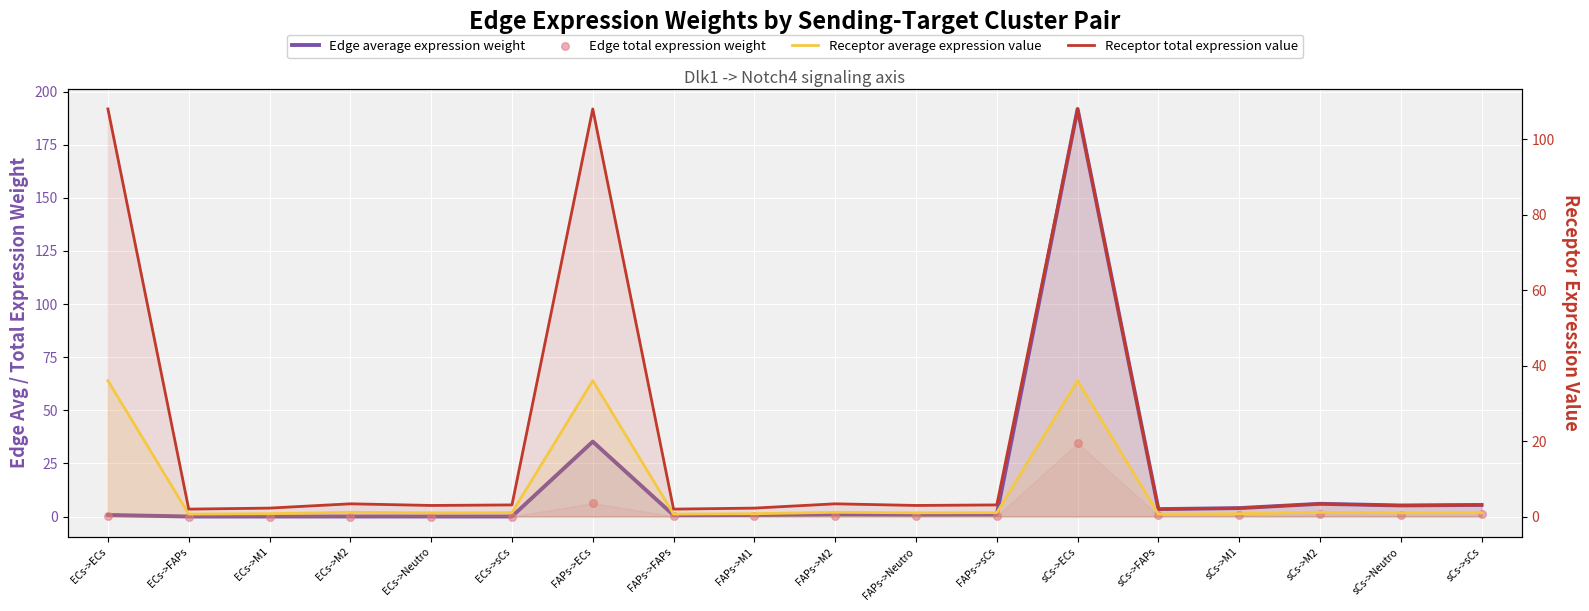

Which series has the widest spread of Y values?

Edge average expression weight